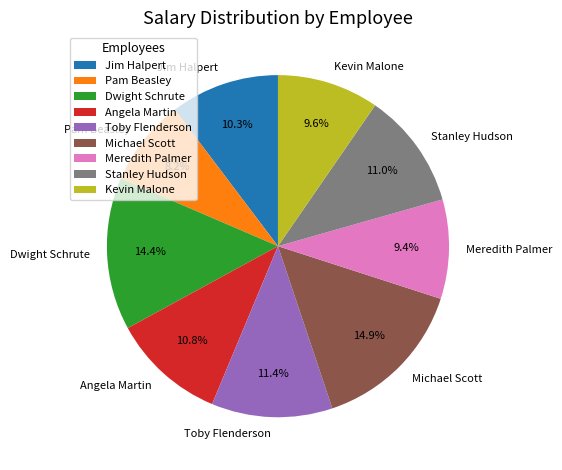

How many slices are in this pie chart?

9